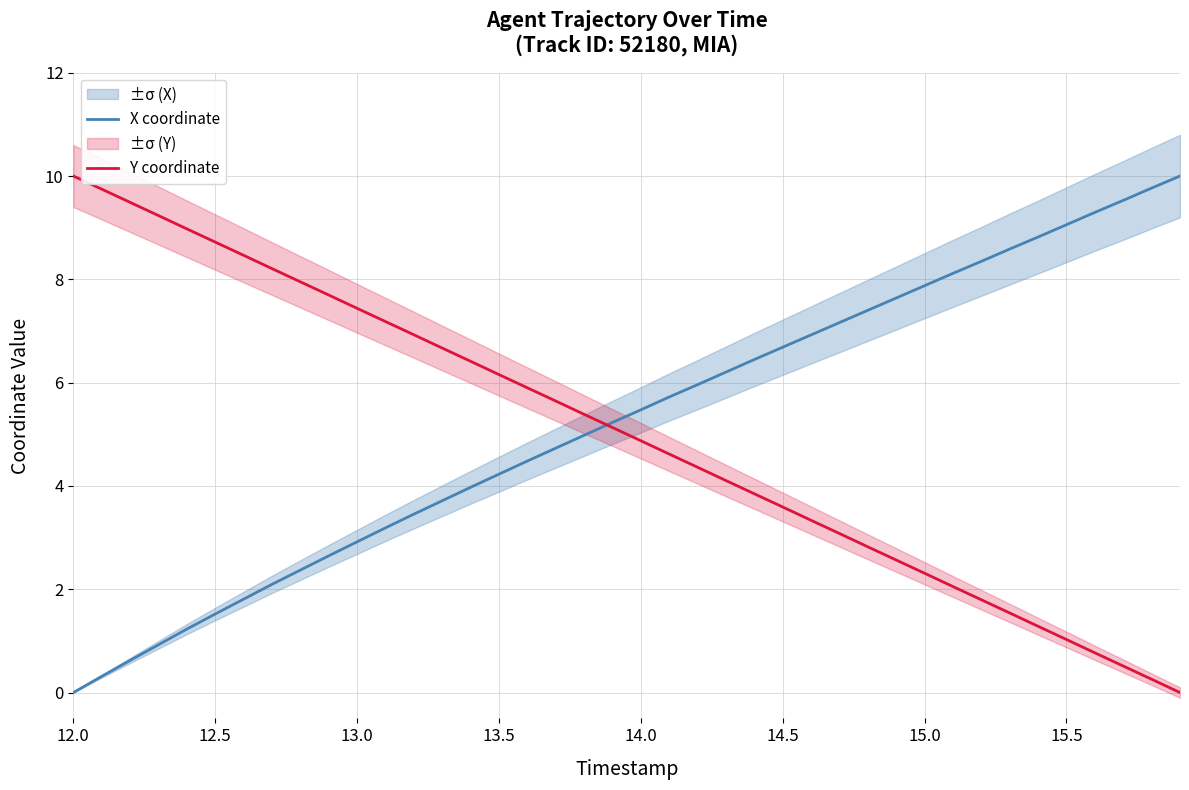

What is the maximum value for X coordinate?

10.0